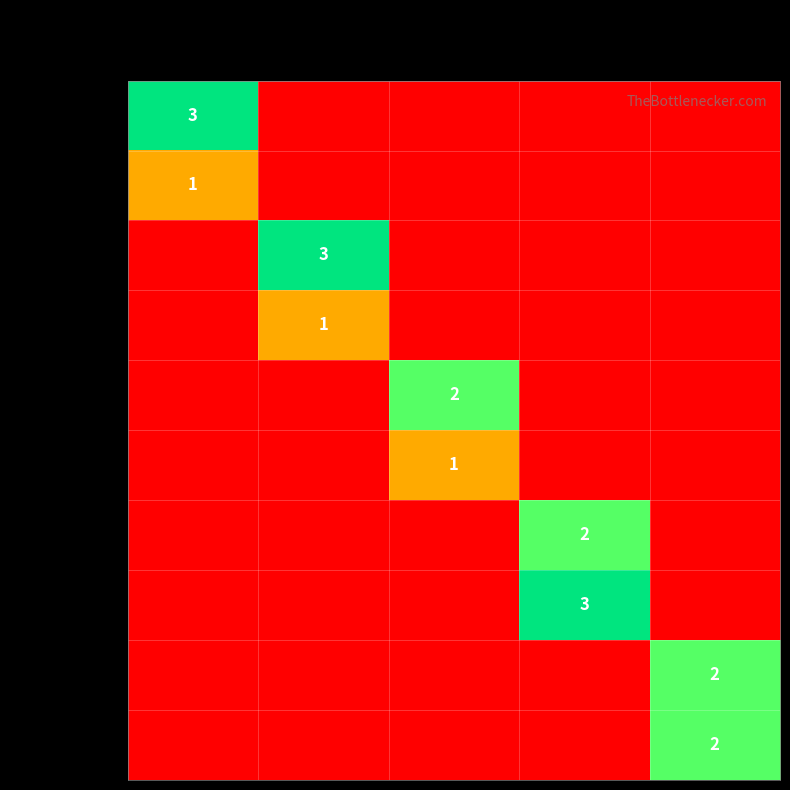

What is the difference between the maximum and minimum values in the Los Angeles series?

1